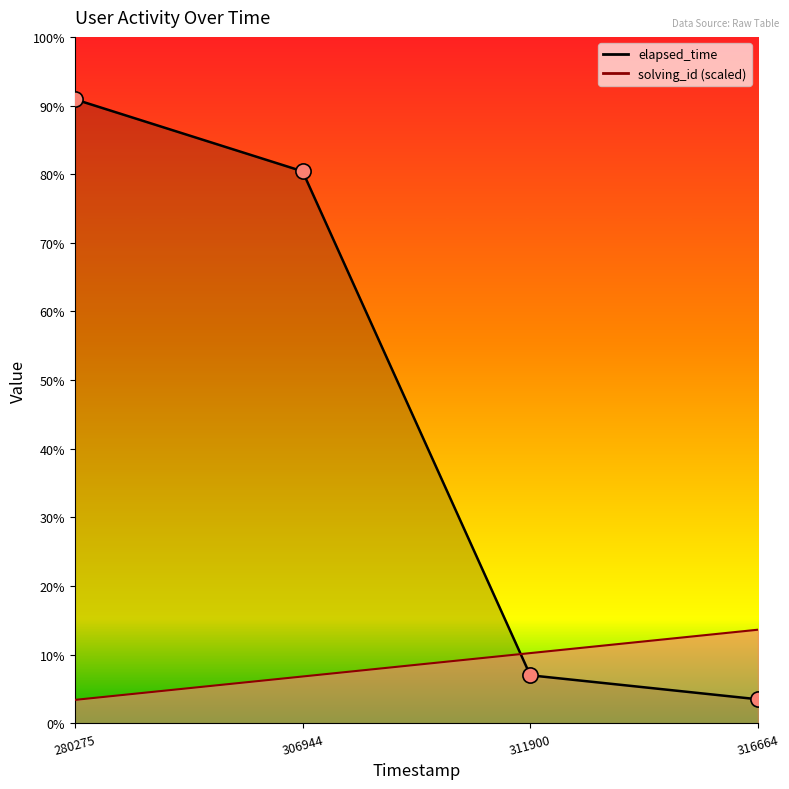

Which has a higher value, 316664 or 306944?

306944